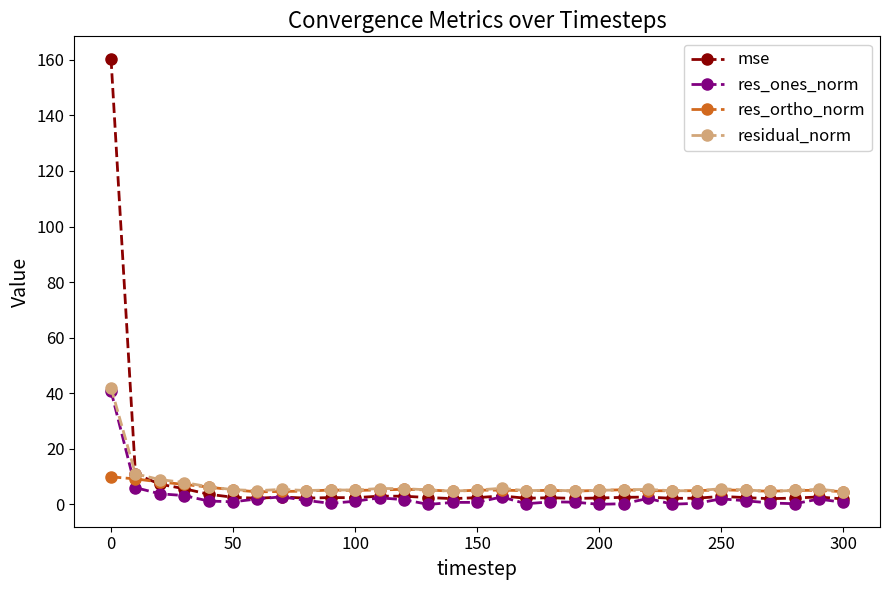

After their last crossing, which series has the higher values: res_ortho_norm or mse?

res_ortho_norm